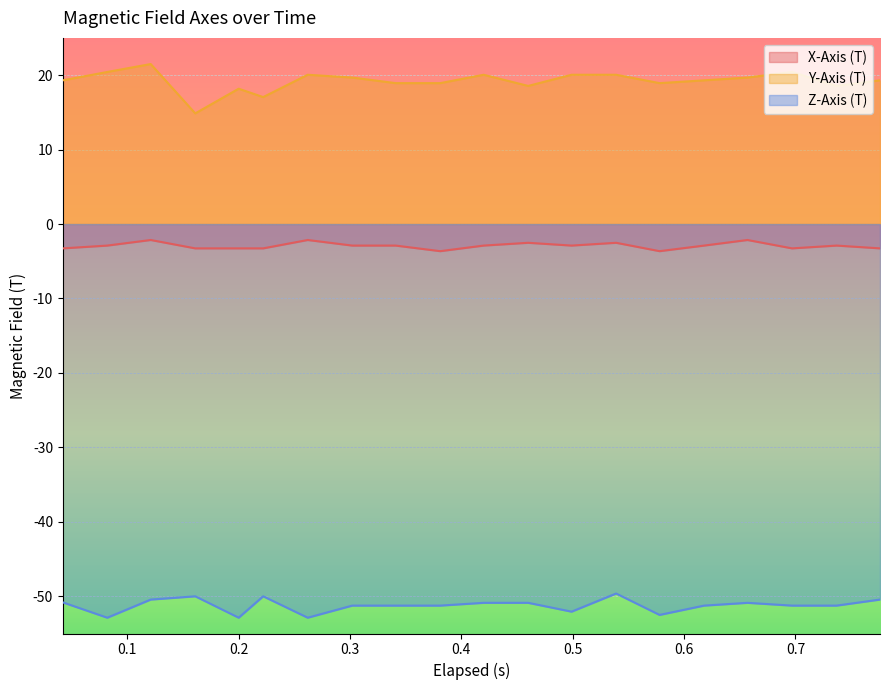

Count the number of categories in the chart.

20